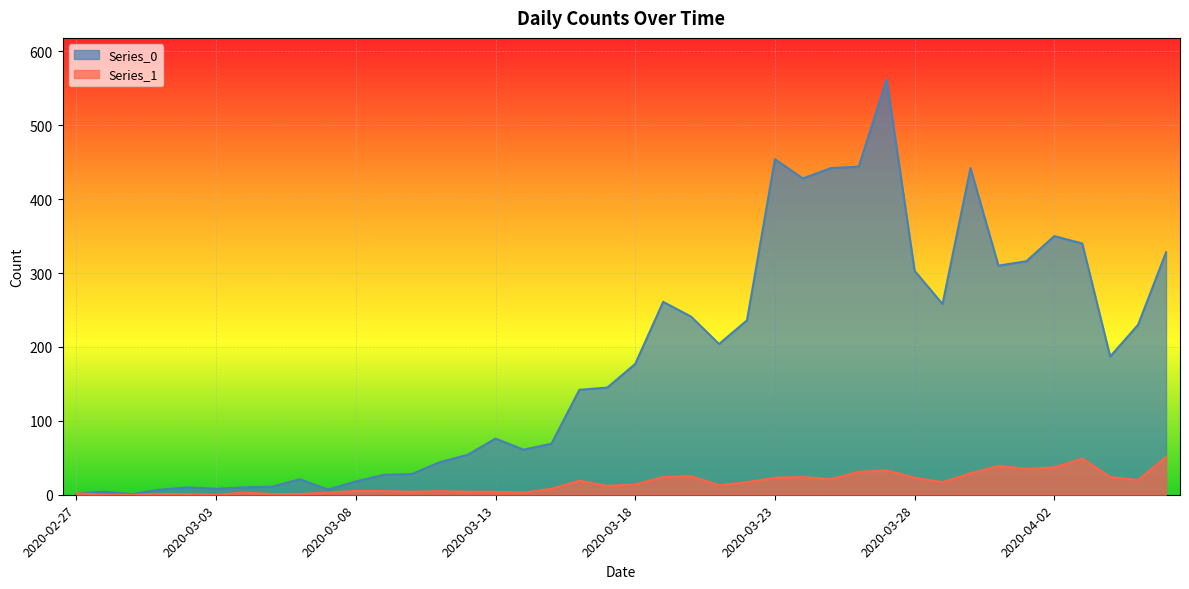

Reading left to right, list all the values displayed in this chart.

Series_0: 2020-02-27=2	2020-02-28=4	2020-02-29=1	2020-03-01=7	2020-03-02=10	2020-03-03=8	2020-03-04=10	2020-03-05=11	2020-03-06=21	2020-03-07=7	2020-03-08=18	2020-03-09=27	2020-03-10=28	2020-03-11=44	2020-03-12=54	2020-03-13=76	2020-03-14=61	2020-03-15=69	2020-03-16=142	2020-03-17=145	2020-03-18=177	2020-03-19=261	2020-03-20=241	2020-03-21=204	2020-03-22=236	2020-03-23=454	2020-03-24=428	2020-03-25=442	2020-03-26=444	2020-03-27=562	2020-03-28=303	2020-03-29=258	2020-03-30=442	2020-03-31=310	2020-04-01=316	2020-04-02=350	2020-04-03=340	2020-04-04=187	2020-04-05=230	2020-04-06=328
Series_1: 2020-02-27=2	2020-02-28=0	2020-02-29=0	2020-03-01=1	2020-03-02=1	2020-03-03=0	2020-03-04=3	2020-03-05=1	2020-03-06=1	2020-03-07=3	2020-03-08=5	2020-03-09=5	2020-03-10=4	2020-03-11=5	2020-03-12=4	2020-03-13=4	2020-03-14=3	2020-03-15=8	2020-03-16=19	2020-03-17=12	2020-03-18=14	2020-03-19=24	2020-03-20=25	2020-03-21=13	2020-03-22=17	2020-03-23=23	2020-03-24=24	2020-03-25=21	2020-03-26=31	2020-03-27=33	2020-03-28=23	2020-03-29=17	2020-03-30=29	2020-03-31=39	2020-04-01=35	2020-04-02=37	2020-04-03=49	2020-04-04=24	2020-04-05=20	2020-04-06=51